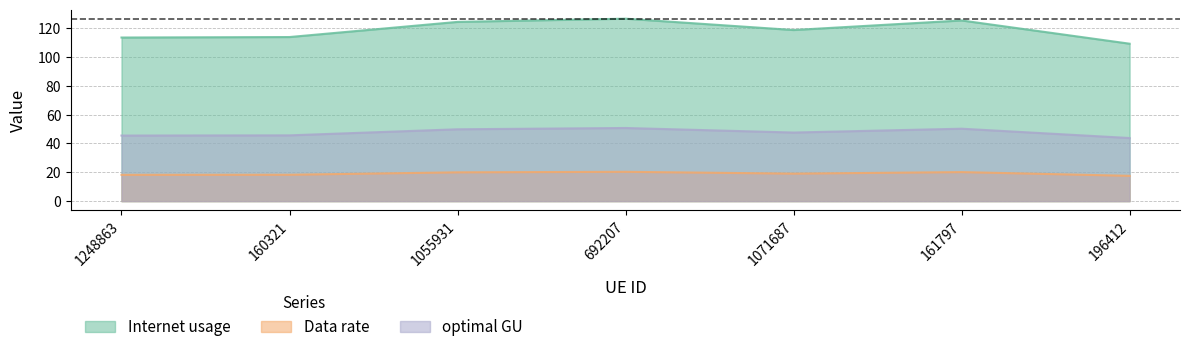

What is the sum of all optimal GU values?

333.2